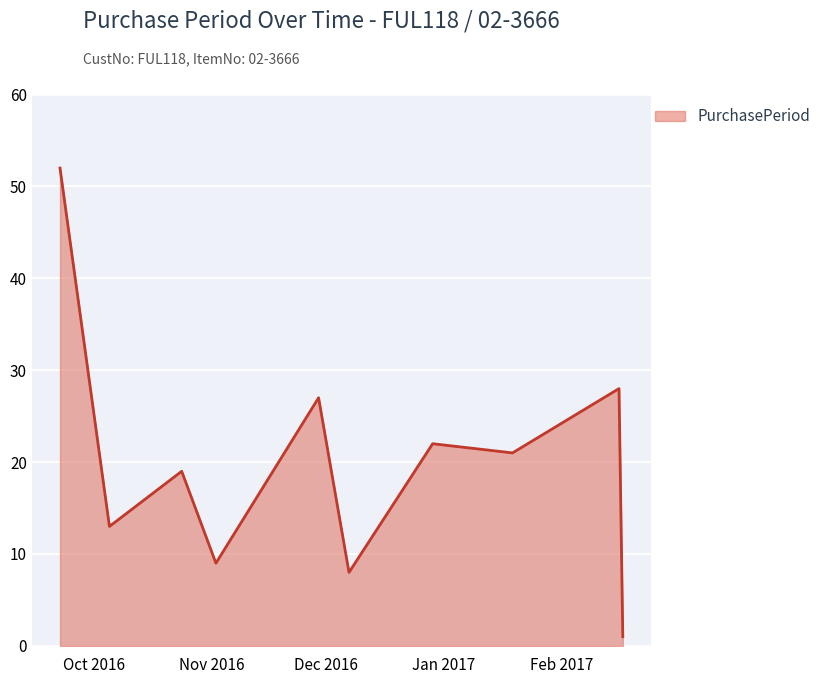

What is the difference between the maximum and minimum values?

51